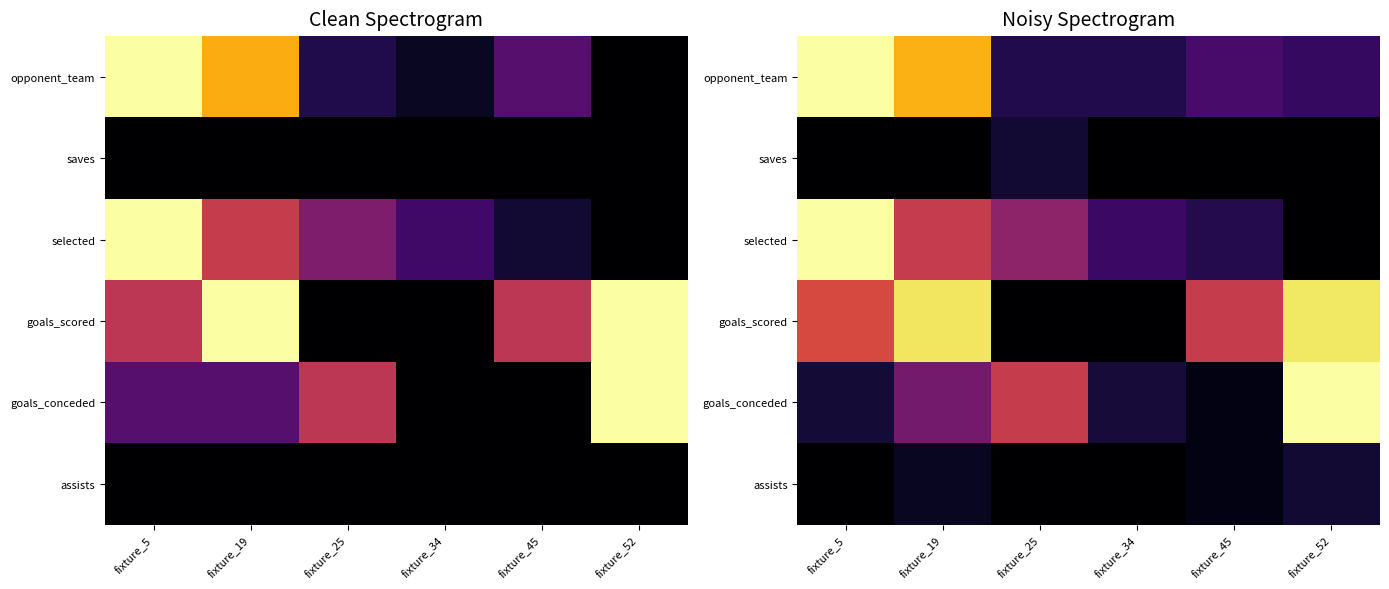

List the series in order of their peak value, highest first.

opponent_team, selected, goals_conceded, goals_scored, assists, saves